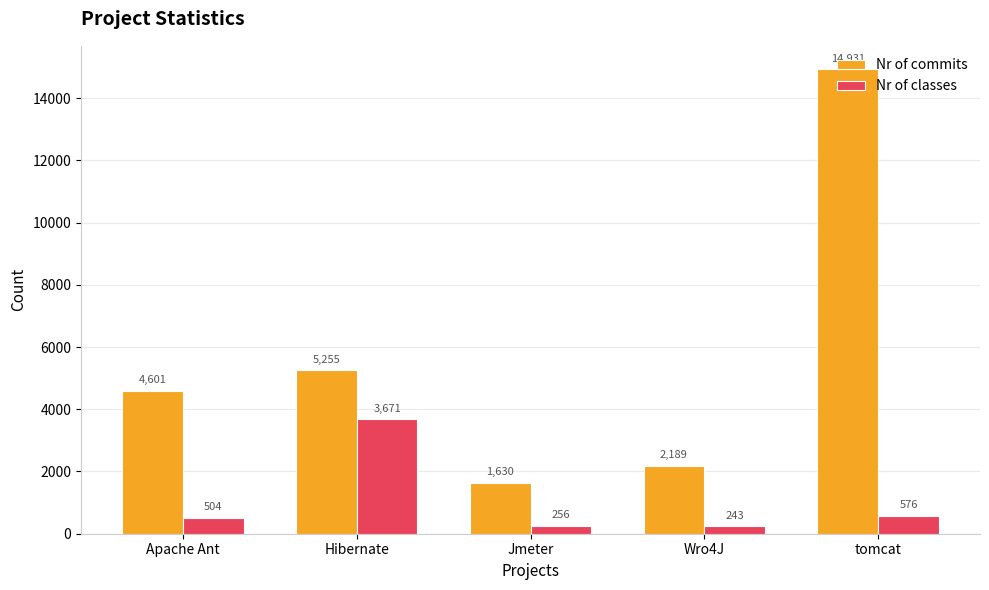

Rank the series at Wro4J from highest to lowest value.

Nr of commits, Nr of classes